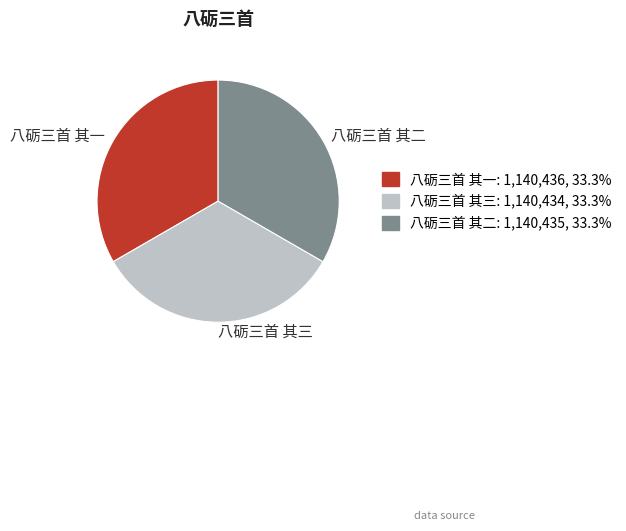

Does any single category account for the majority?

No